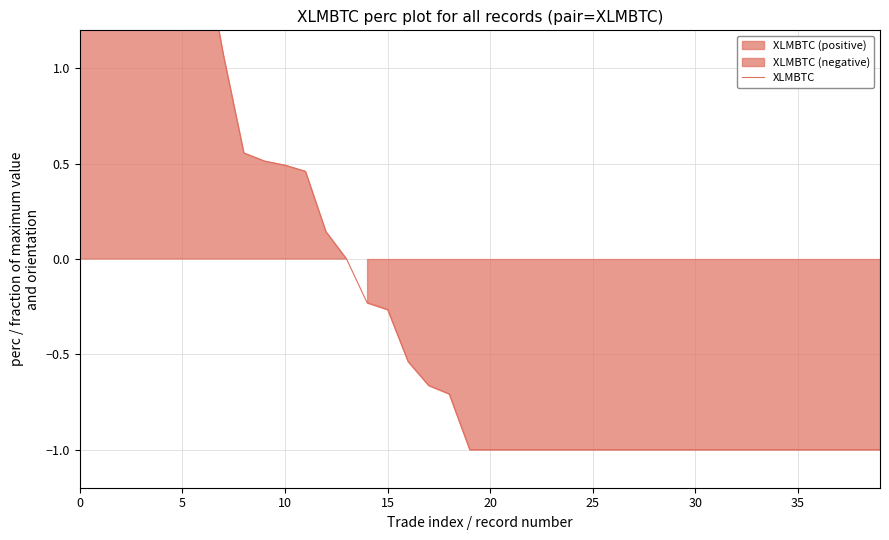

Between 24 and 10, which is larger?

10